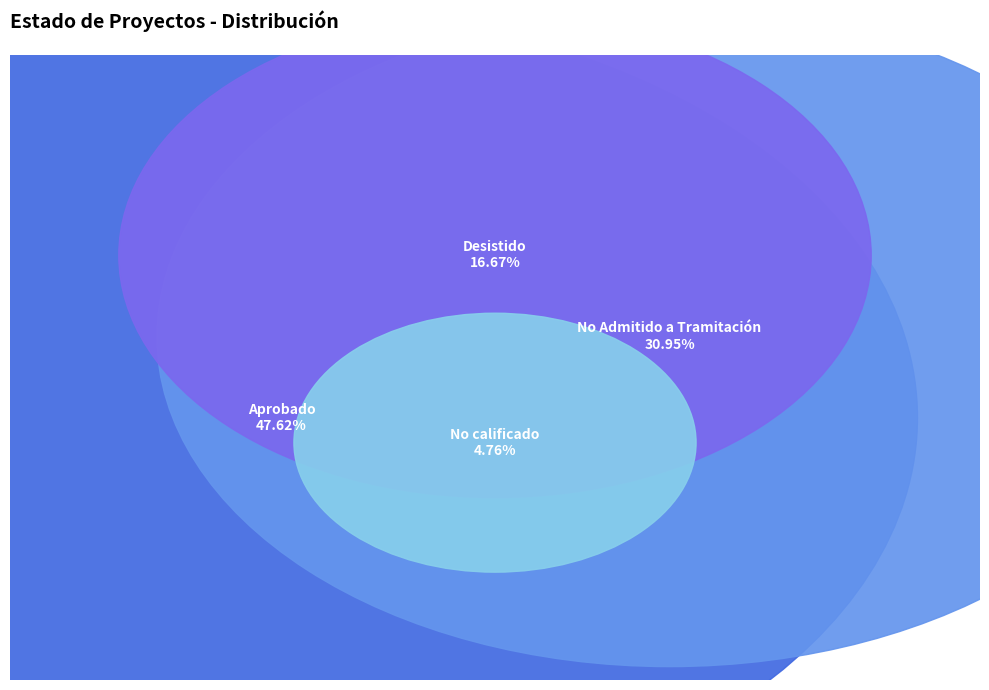

The No Admitido a Tramitación slice represents 31% of the pie. True or false?

True